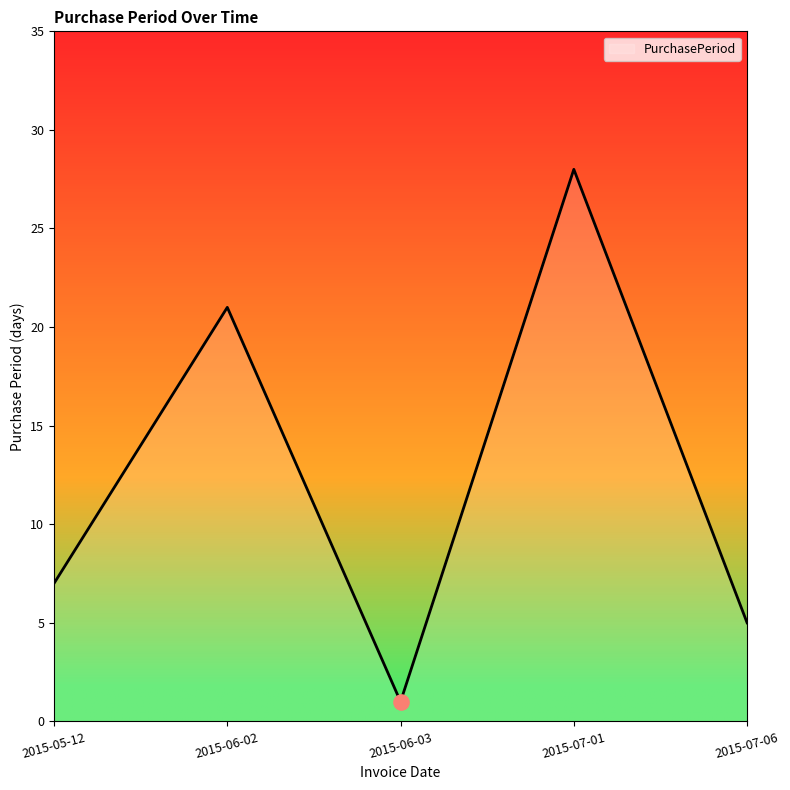

What is the change in value from 2015-06-03 to 2015-07-01?

+27